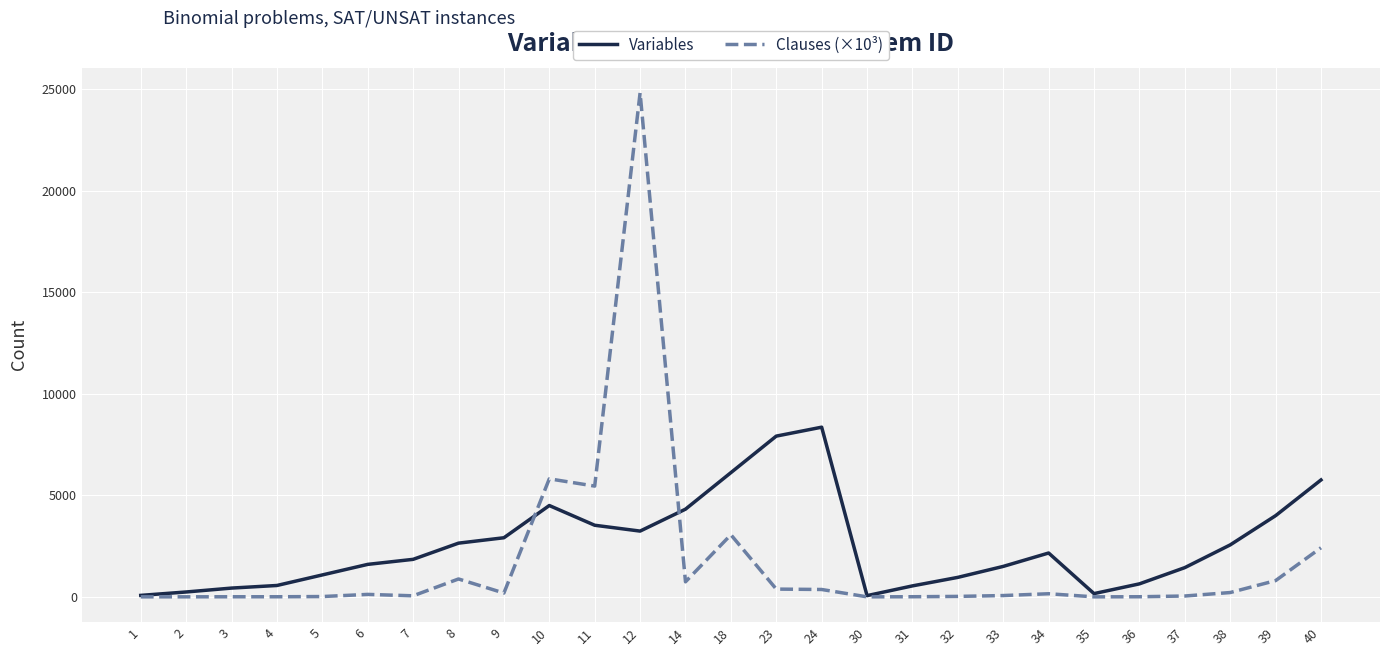

True or false: Clauses (×10³) and Variables intersect in this chart.

True